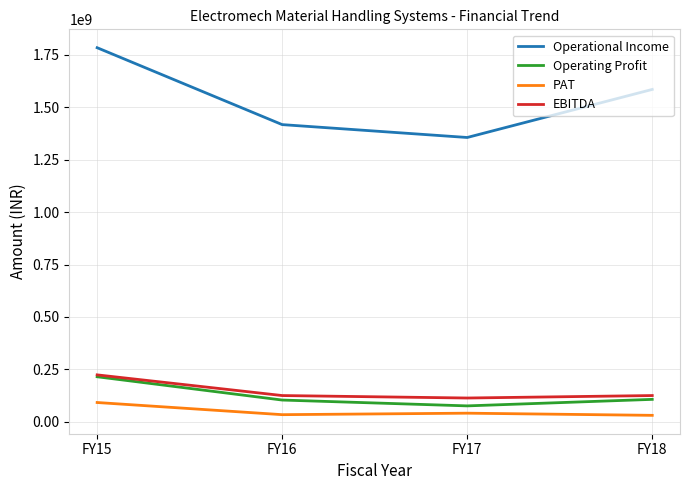

True or false: EBITDA and Operational Income cross at least once.

False